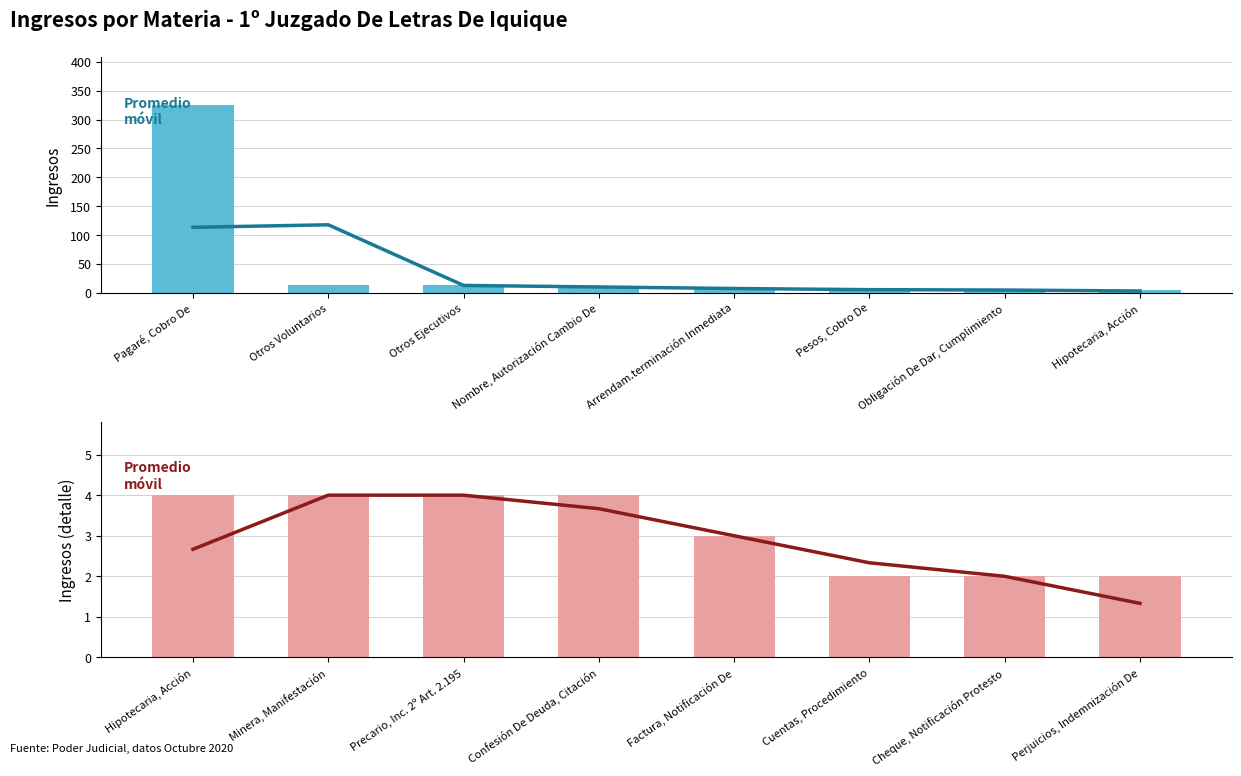

Reading left to right, extract all data points from this chart.

Promedio móvil: 2.7	4.0	4.0	3.7	3.0	2.3	2.0	1.3
Ingresos: 326.0	14.0	13.0	11.0	6.0	5.0	5.0	4.0
Ingresos (detalle): 4.0	4.0	4.0	4.0	3.0	2.0	2.0	2.0